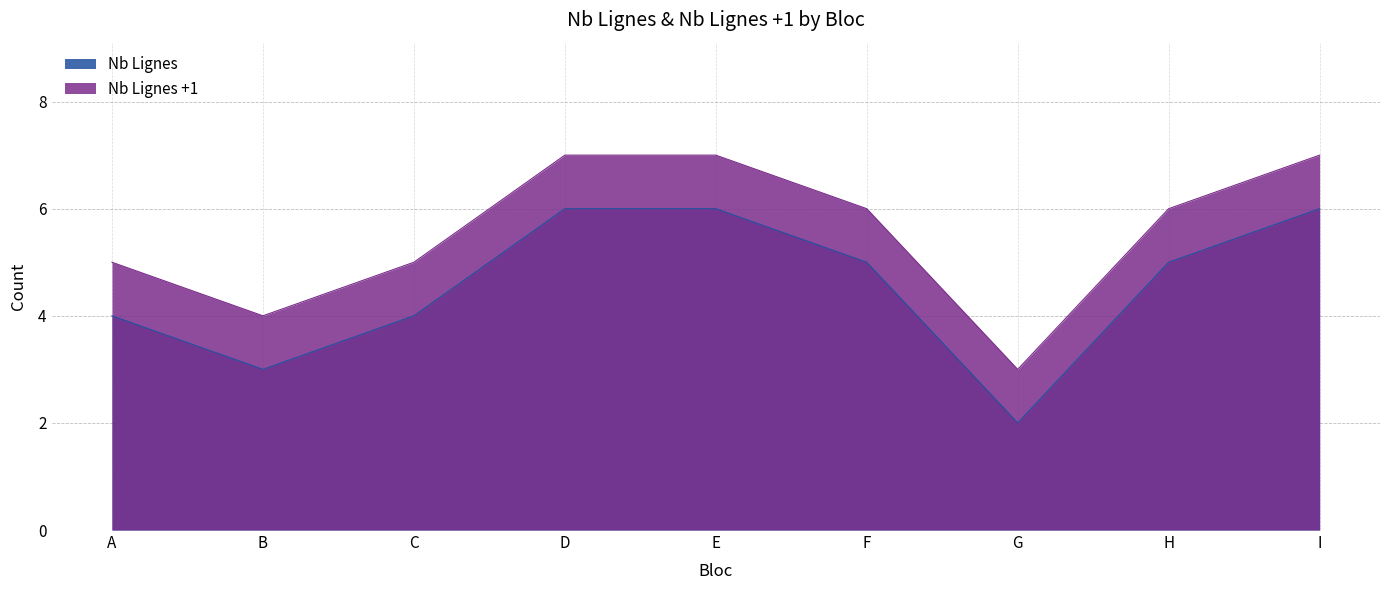

What is the greatest value displayed?

7